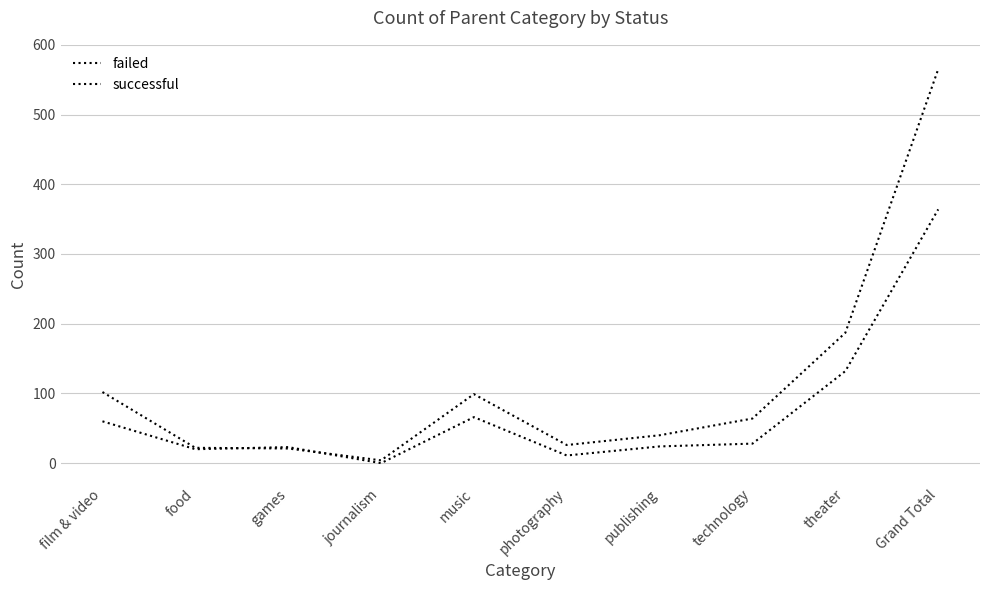

How many lines are shown in the chart?

2